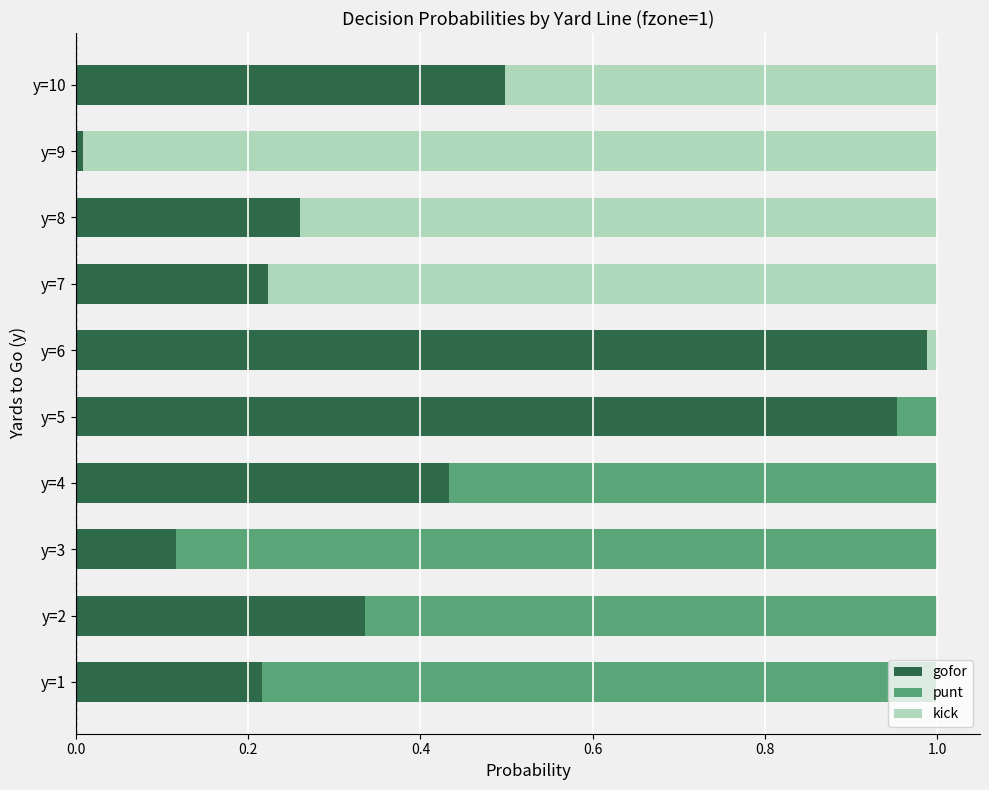

The gofor series shows 0.4 at y=1. True or false?

False